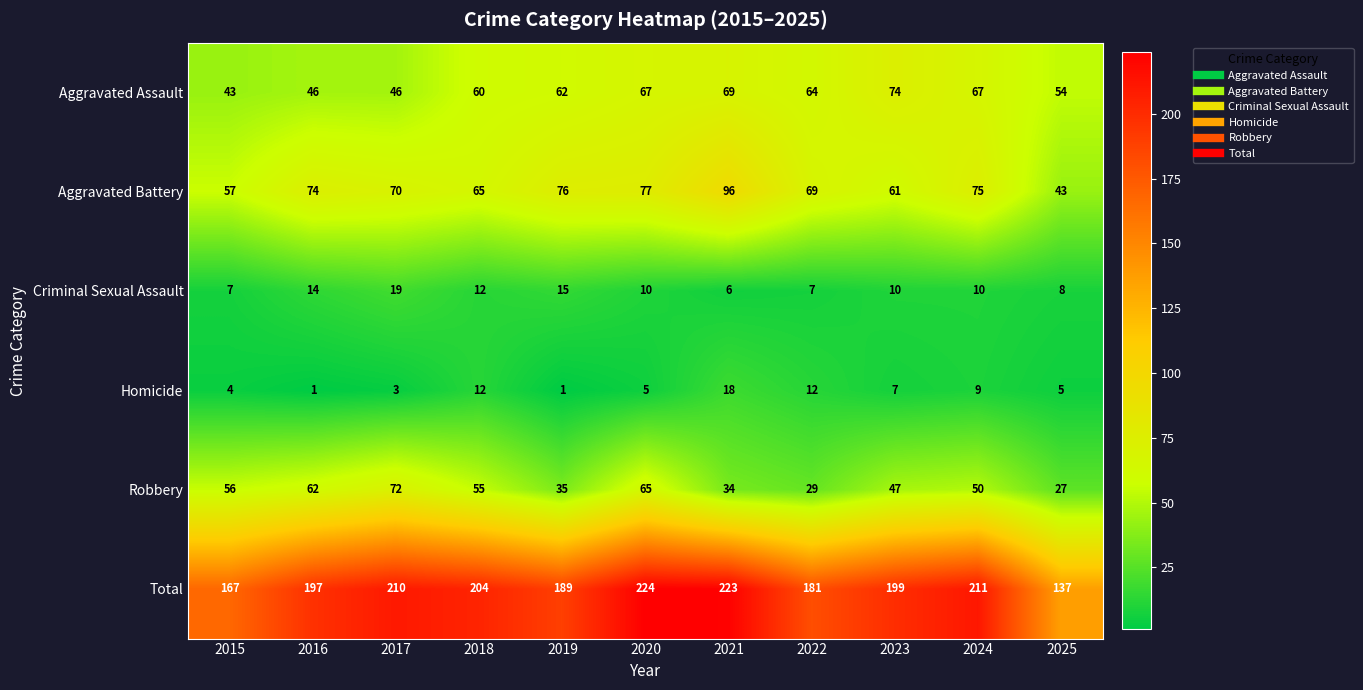

Which series changed the most between 2023 and 2024?

Aggravated Battery